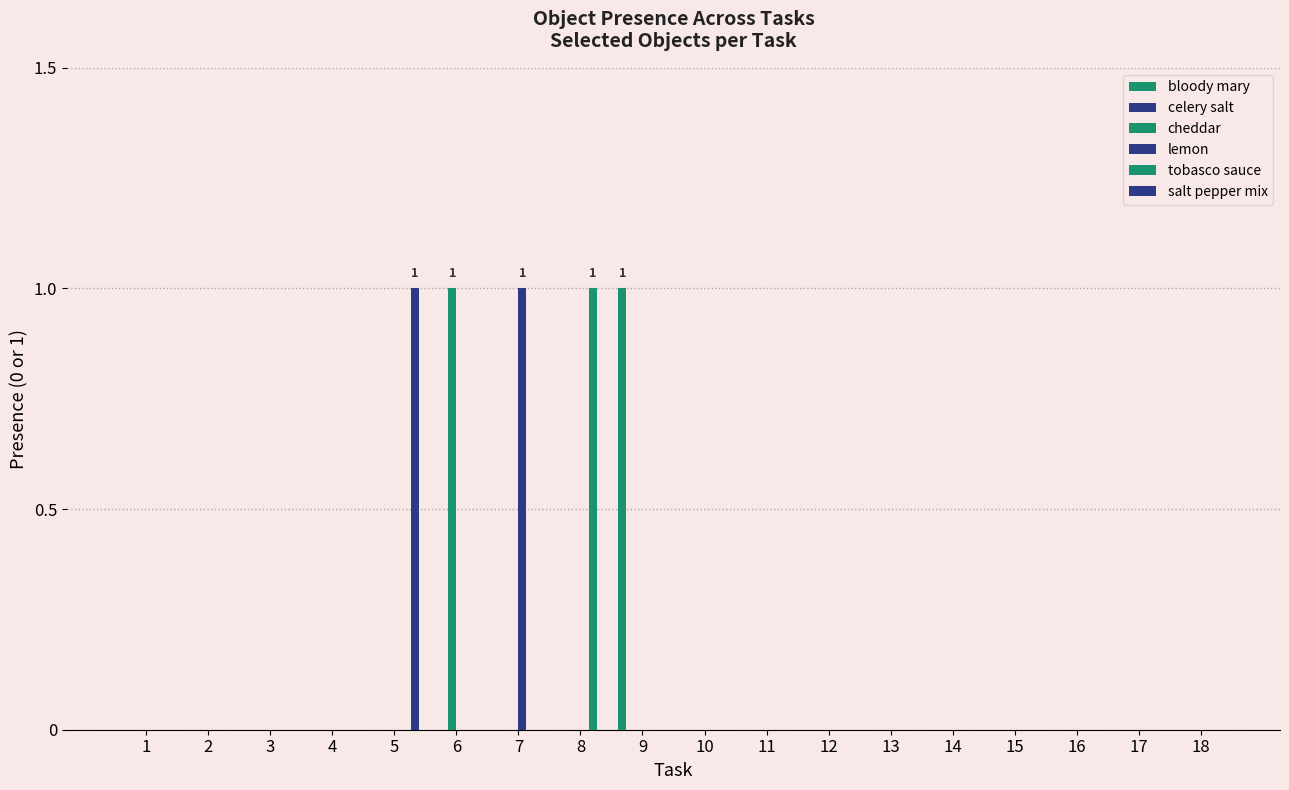

Is the value of tobasco sauce at 11 greater than the value of cheddar at 2?

No